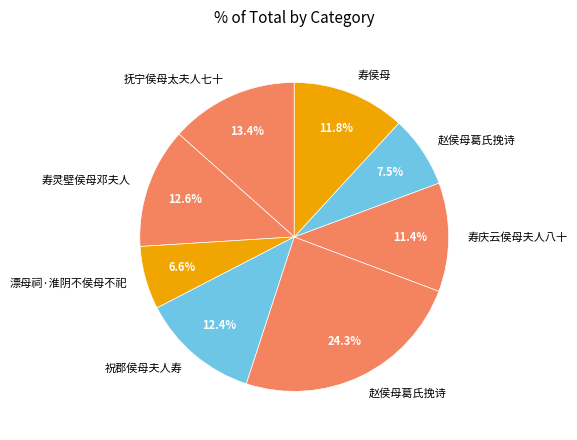

How many slices are in this pie chart?

8